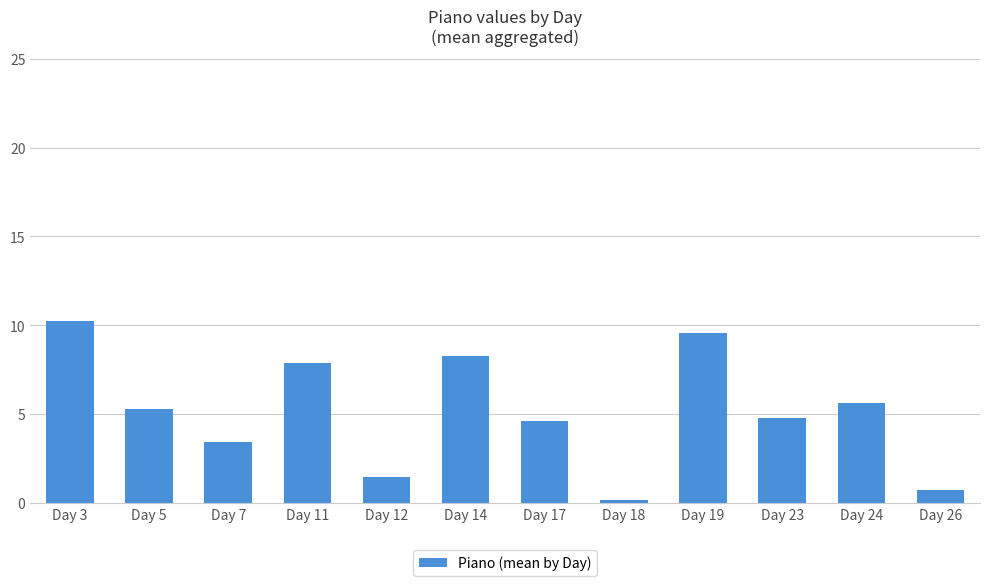

What is the minimum value shown in the chart?

0.2